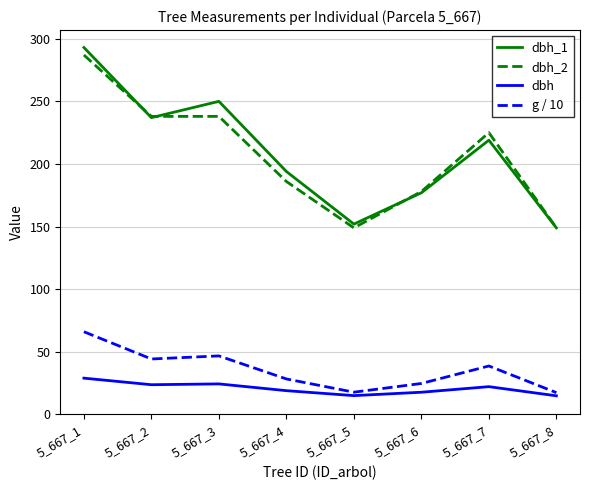

Count the number of categories in the chart.

8